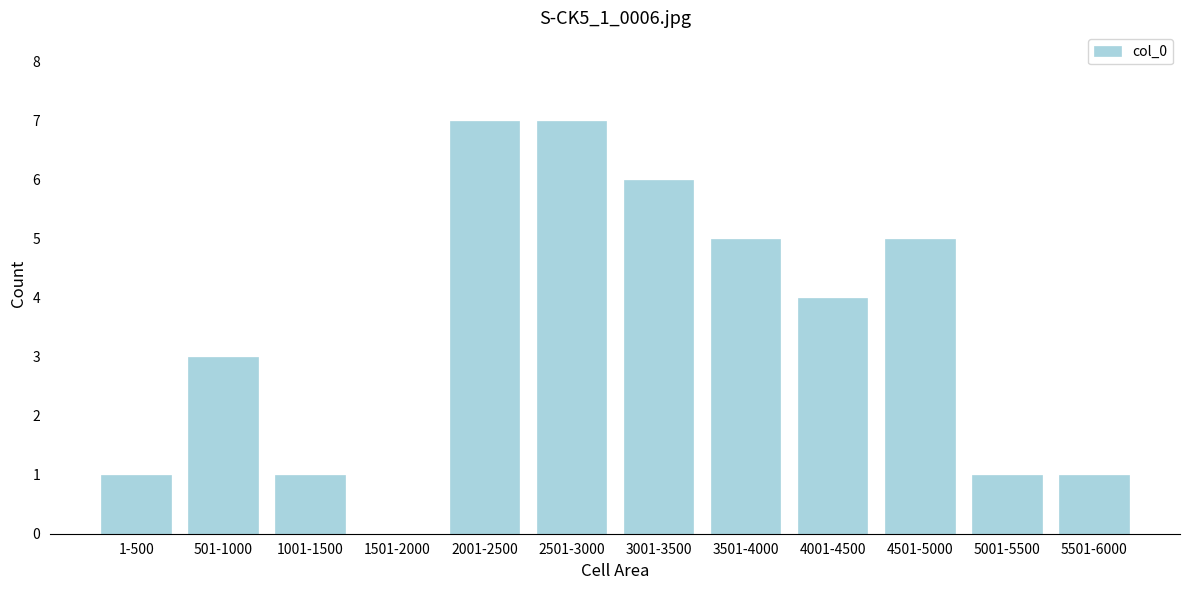

Reading left to right, extract all data points from this chart.

1-500=1	501-1000=3	1001-1500=1	1501-2000=0	2001-2500=7	2501-3000=7	3001-3500=6	3501-4000=5	4001-4500=4	4501-5000=5	5001-5500=1	5501-6000=1